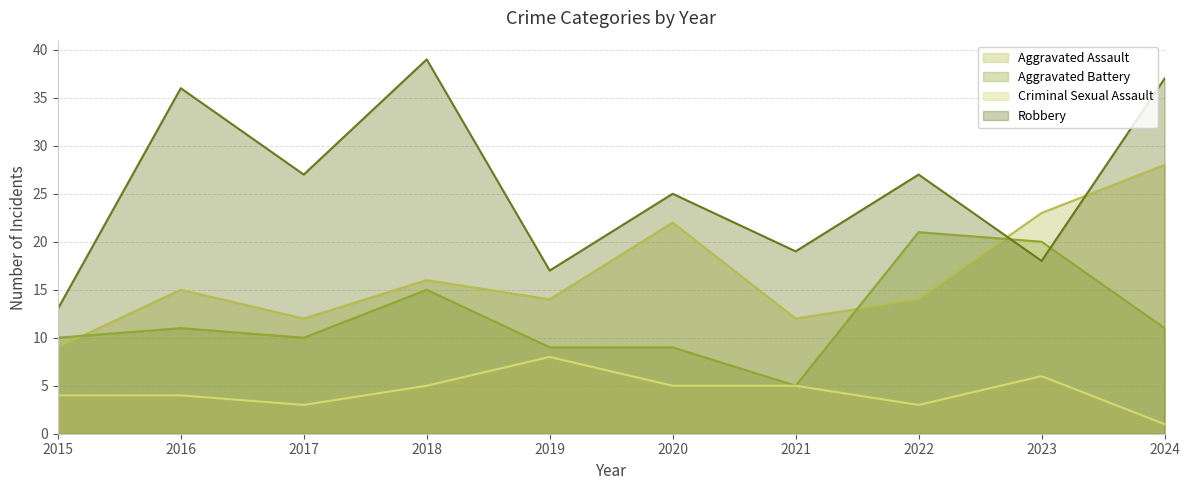

What is the greatest value displayed?

39